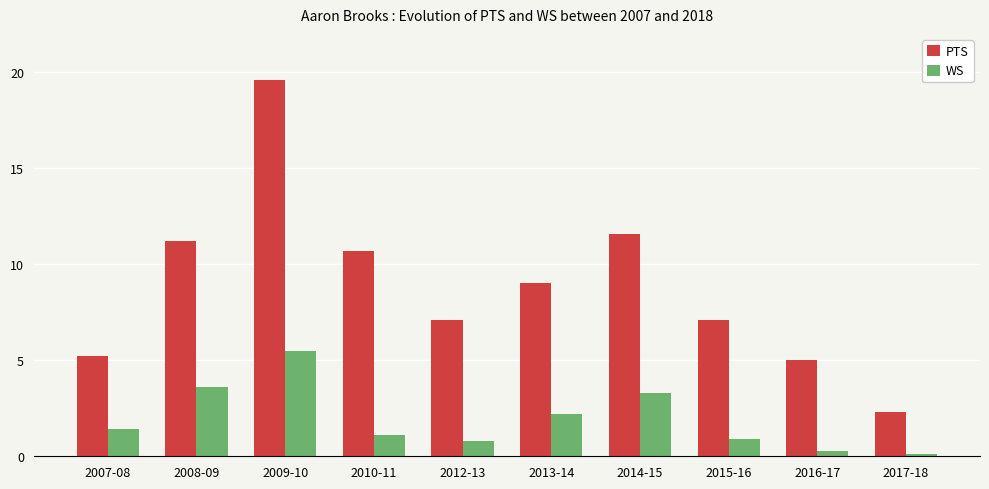

Is it true that PTS equals 10.7 at 2010-11?

True